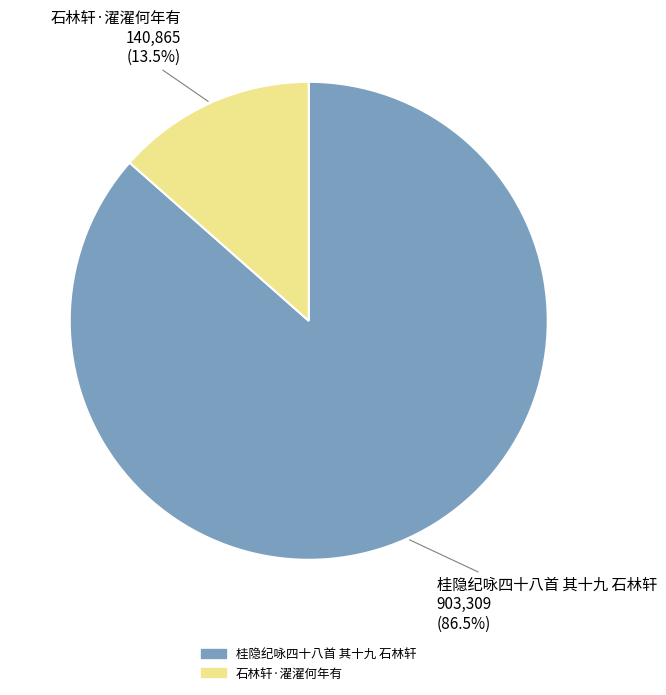

Which category has the biggest portion of the pie?

桂隐纪咏四十八首 其十九 石林轩